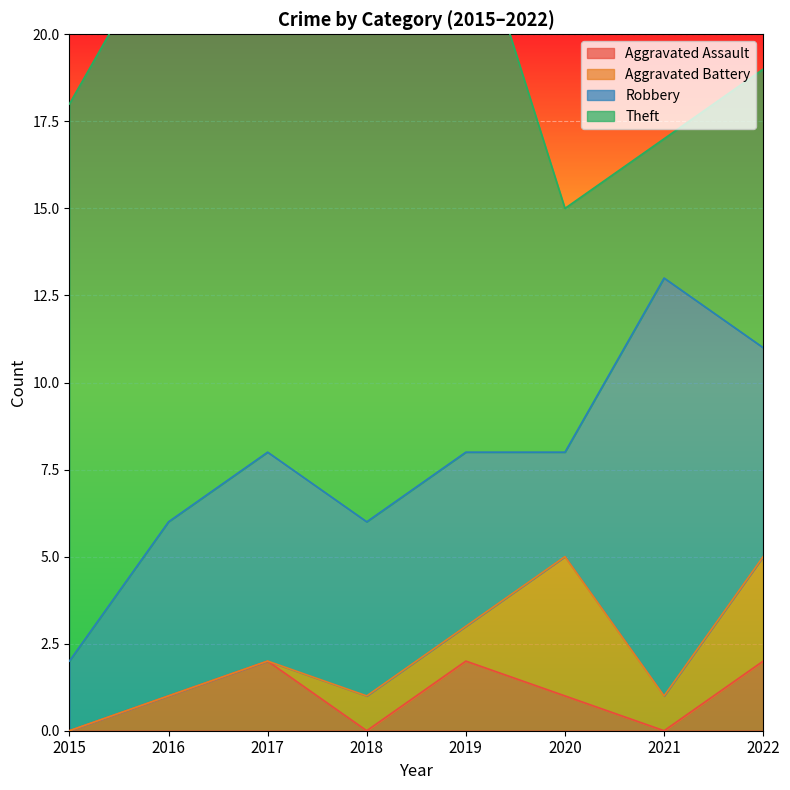

Reading left to right, list all the values displayed in this chart.

Aggravated Assault: 0	1	2	0	2	1	0	2
Aggravated Battery: 0	0	0	1	1	4	1	3
Robbery: 2	5	6	5	5	3	12	6
Theft: 16	17	15	18	16	7	4	8